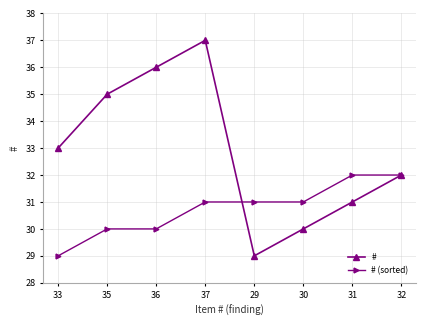

Between 35 and 32, which series saw the biggest shift?

#